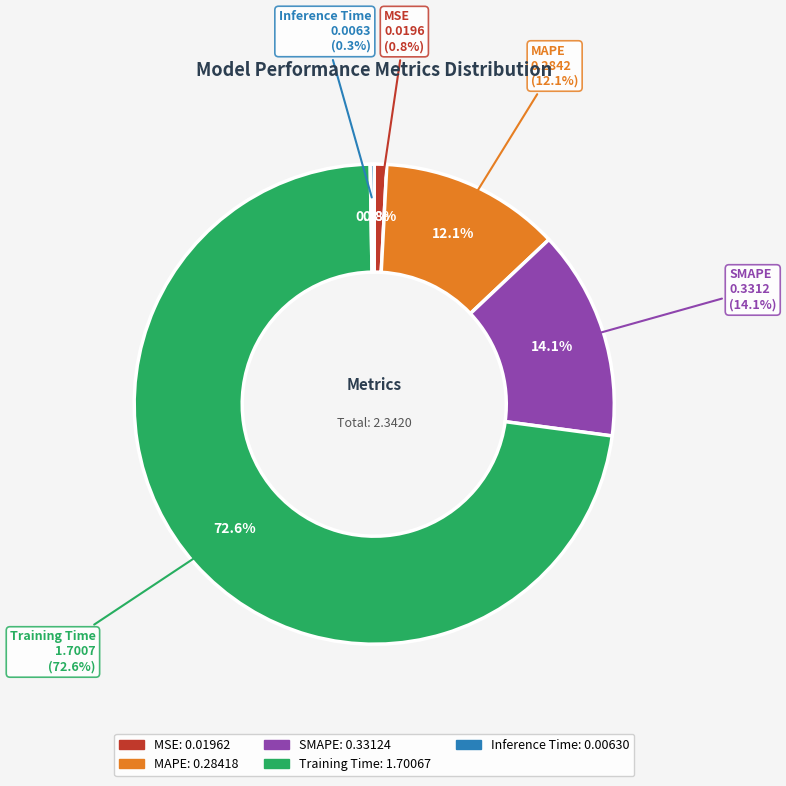

Count the number of slices in the pie.

5